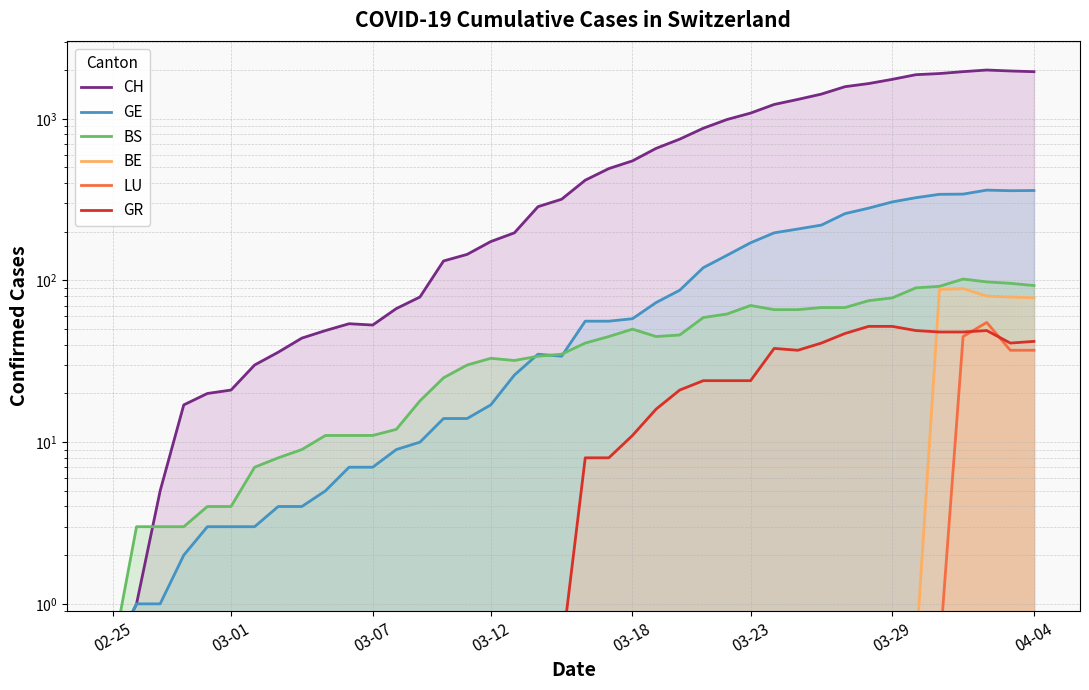

What position from the right is 19?

21